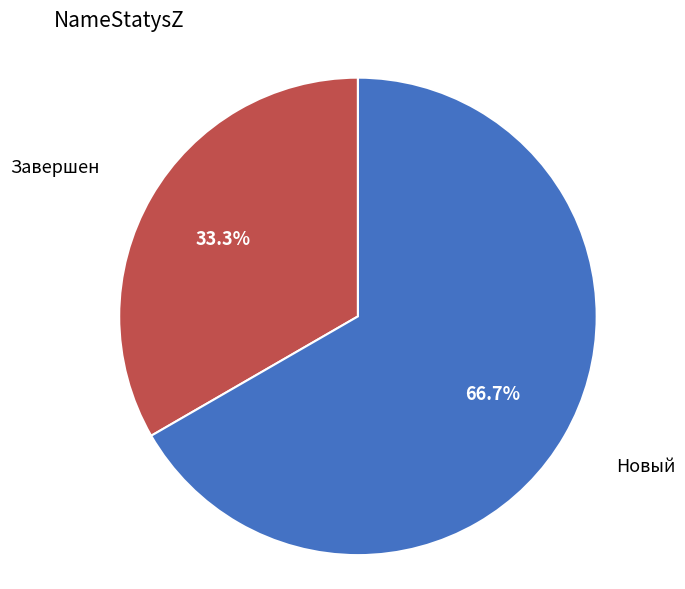

What portion of the pie excludes Новый?

33.3%